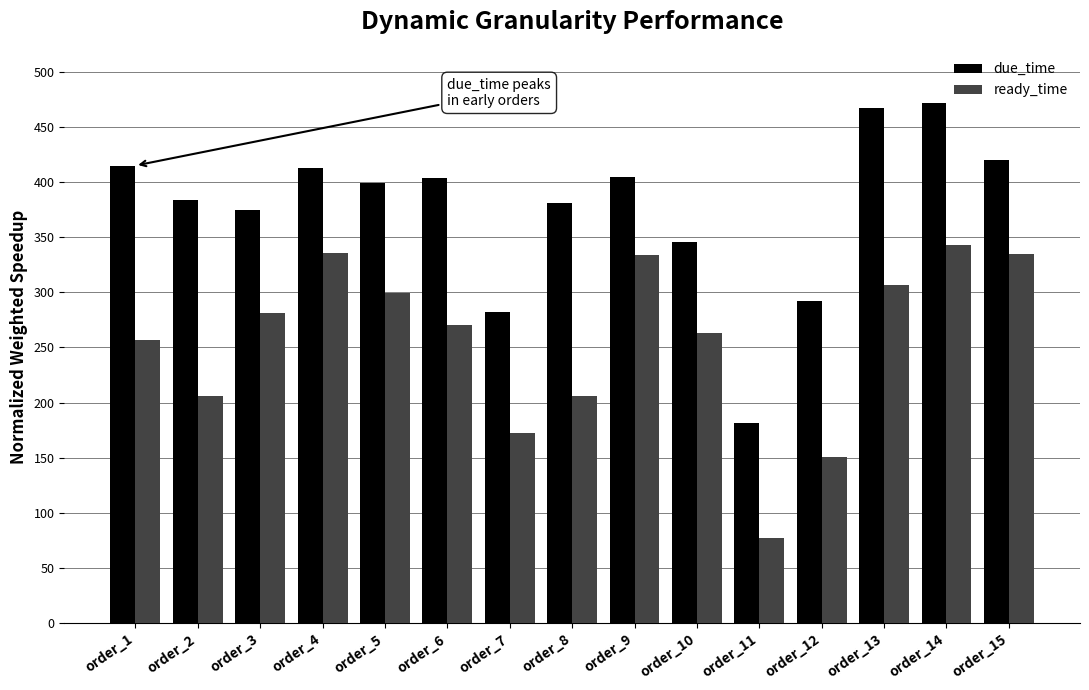

At which label does due_time first exceed 399?

order_1